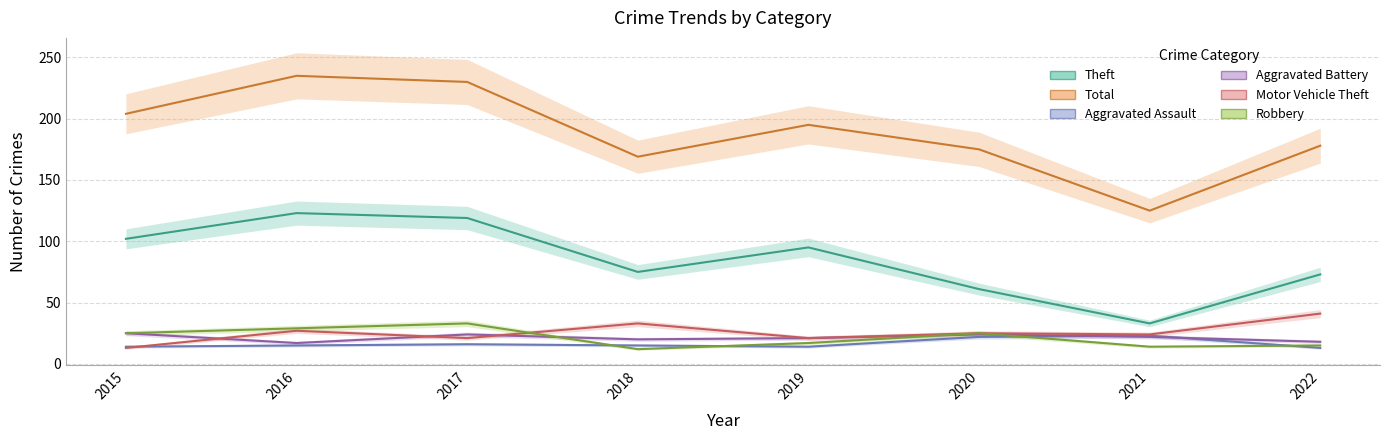

Which series has the largest total across all categories?

Total